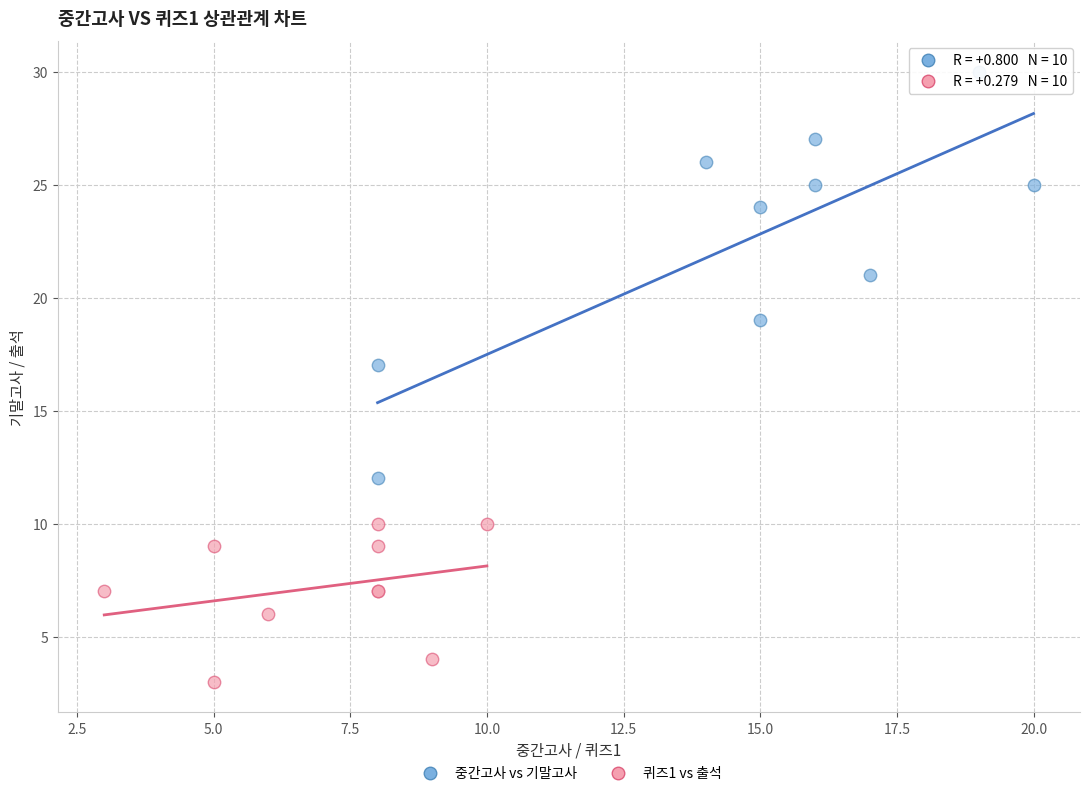

Which series has the widest spread of Y values?

중간고사 vs 기말고사